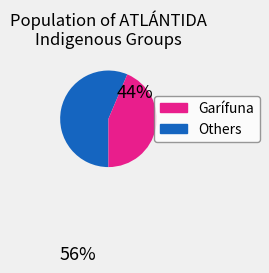

Is there any slice that represents more than half of the pie?

Yes